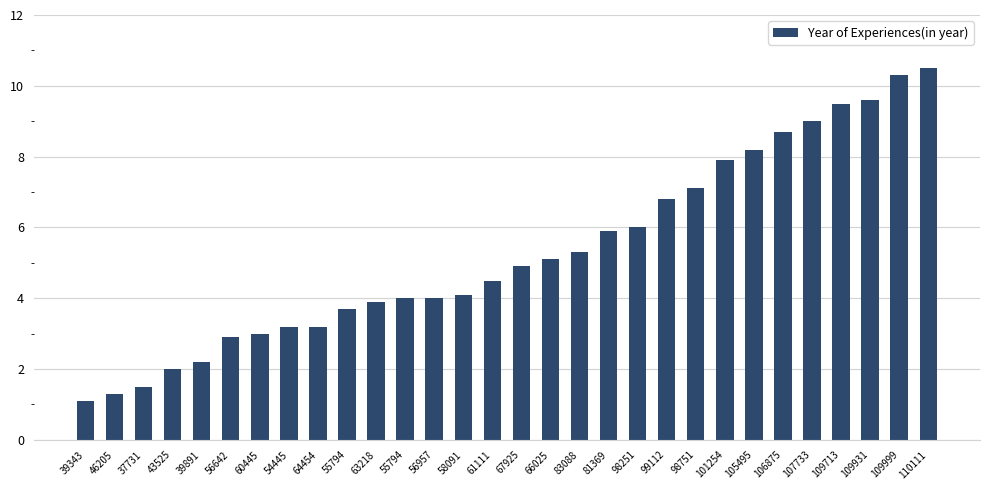

The value at 98751 is 7.1. True or false?

True